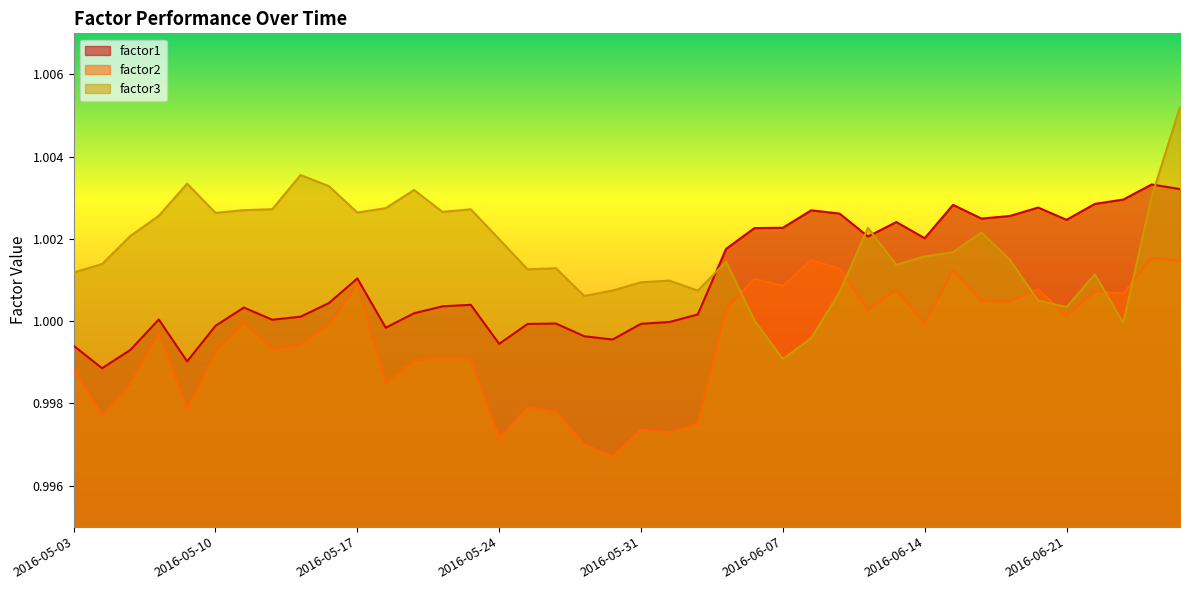

Rank the categories by factor1 value from lowest to highest.

2016-05-04, 2016-05-09, 2016-05-05, 2016-05-03, 2016-05-24, 2016-05-30, 2016-05-27, 2016-05-18, 2016-05-10, 2016-05-25, 2016-05-31, 2016-05-26, 2016-06-01, 2016-05-12, 2016-05-06, 2016-05-13, 2016-06-02, 2016-05-19, 2016-05-11, 2016-05-20, 2016-05-23, 2016-05-16, 2016-05-17, 2016-06-03, 2016-06-14, 2016-06-10, 2016-06-06, 2016-06-07, 2016-06-13, 2016-06-21, 2016-06-16, 2016-06-17, 2016-06-09, 2016-06-08, 2016-06-20, 2016-06-15, 2016-06-22, 2016-06-23, 2016-06-27, 2016-06-24